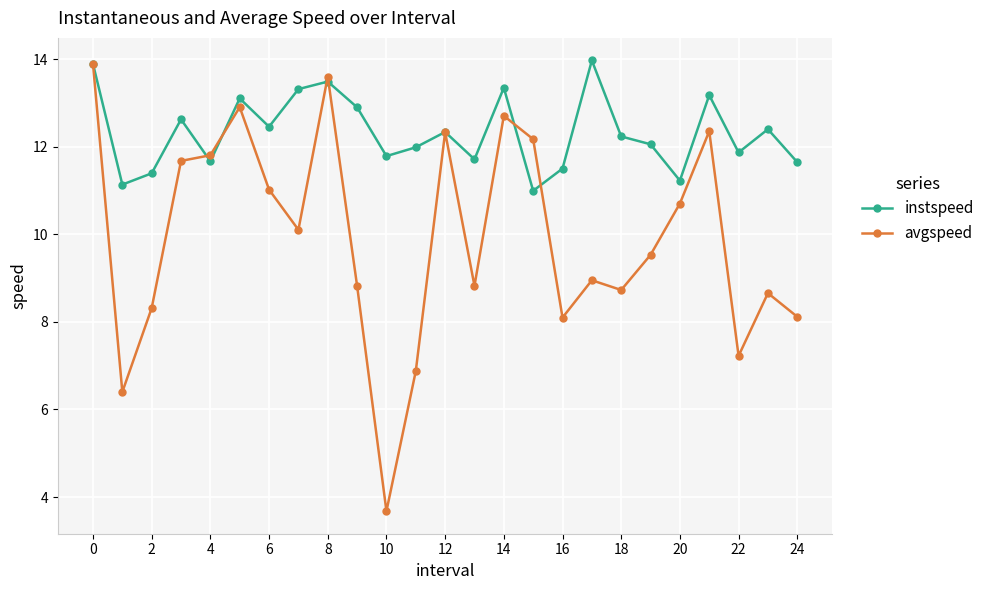

How many series are shown in this chart?

2